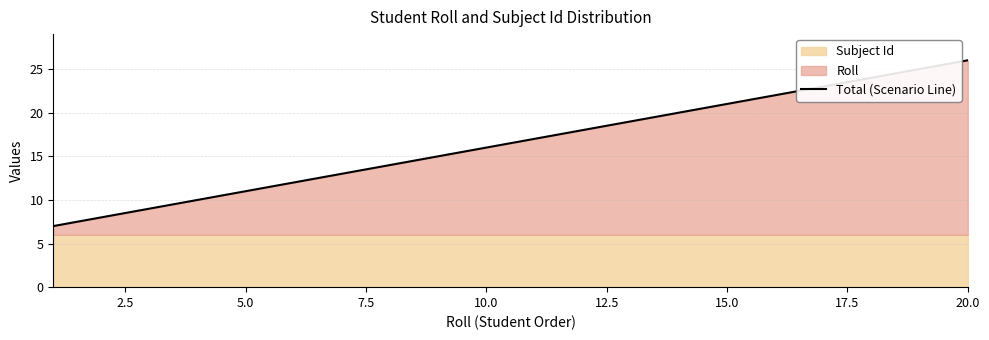

What is the lowest value of the Total (Scenario Line) series?

7